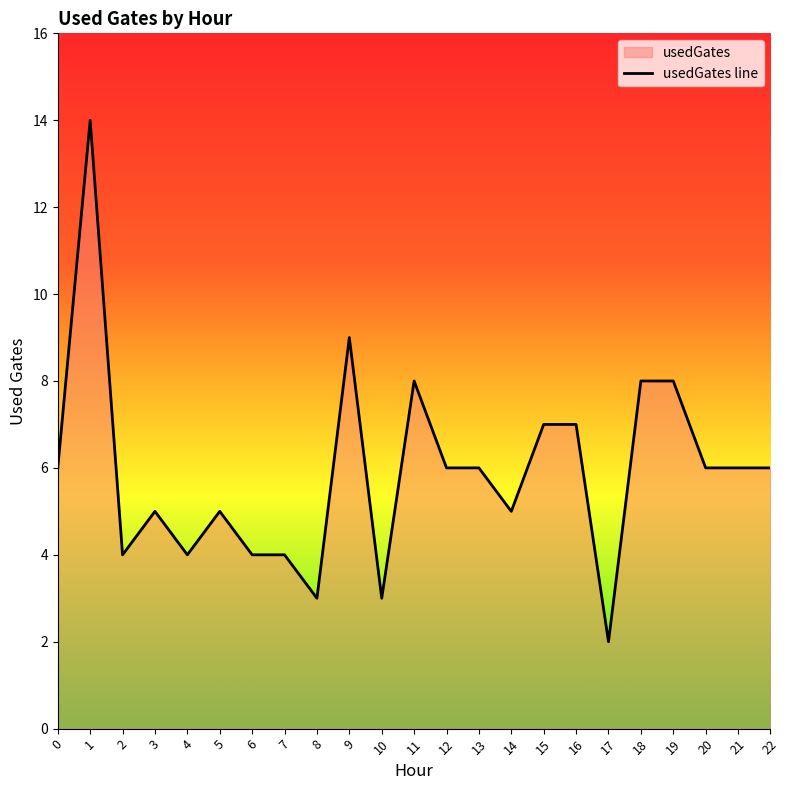

How many lines are shown in the chart?

1